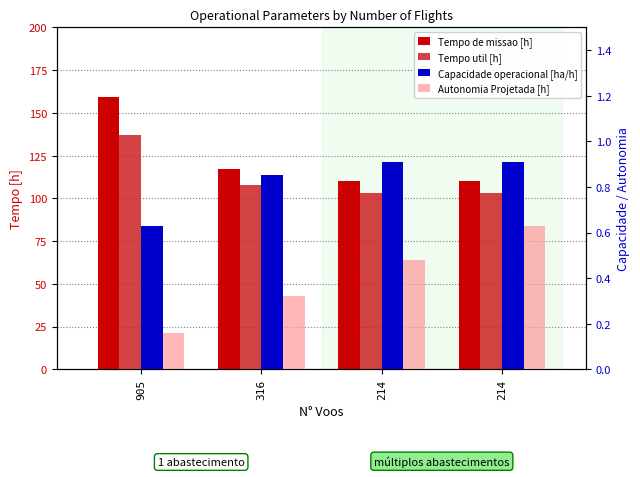

Reading left to right, transcribe all the data shown in this chart.

Tempo de missao [h]: 159.1	117.0	110.0	110.0
Tempo util [h]: 136.9	108.0	103.2	103.2
Capacidade operacional [ha/h]: 0.6	0.9	0.9	0.9
Autonomia Projetada [h]: 0.2	0.3	0.5	0.6